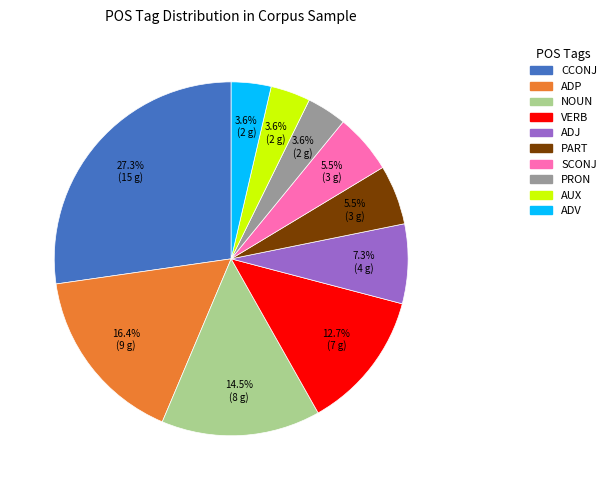

Does AUX represent more than half of the total?

No